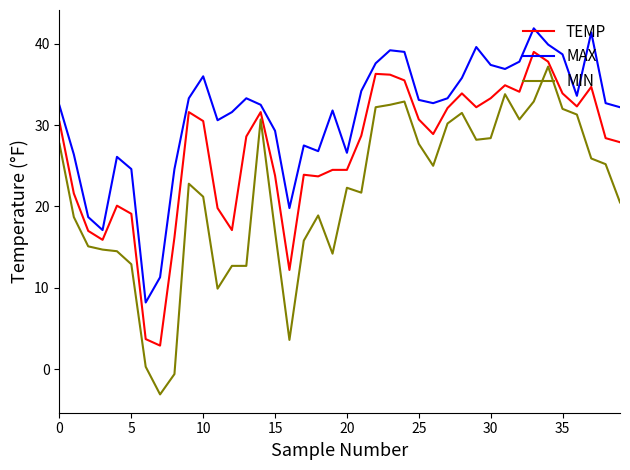

Rank the series by their average value, from highest to lowest.

MAX, TEMP, MIN